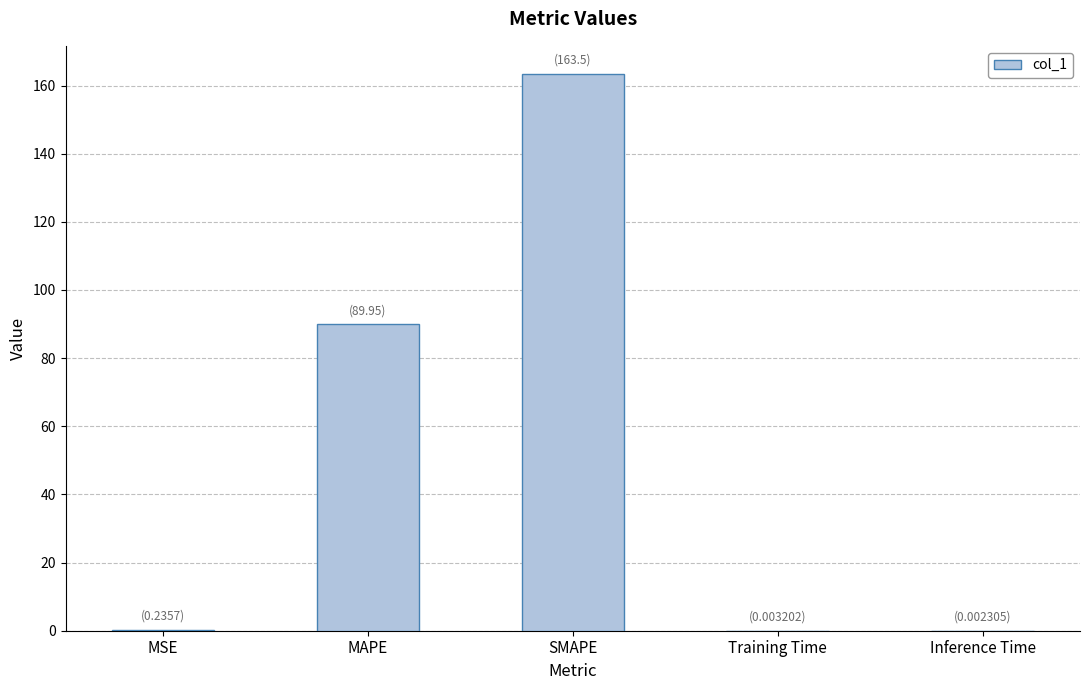

What is the greatest value displayed?

163.5